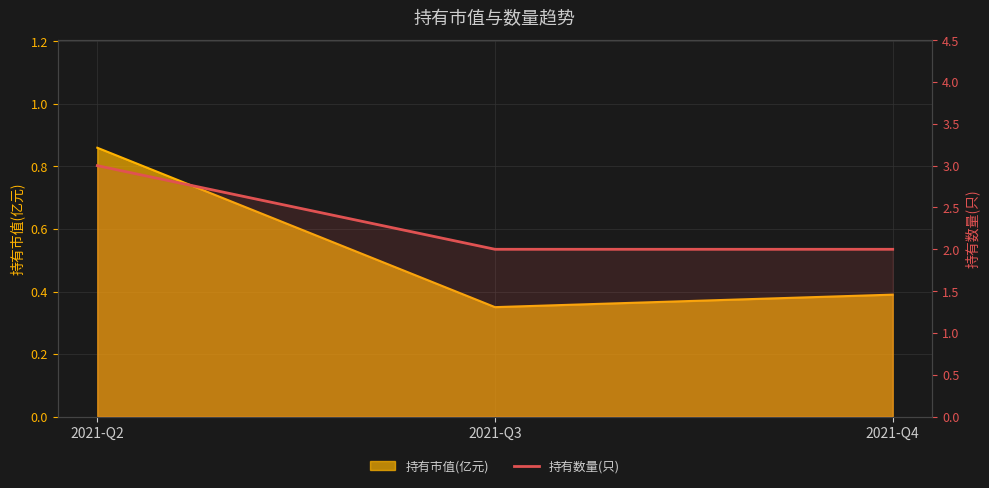

What is the maximum value shown in the chart?

3